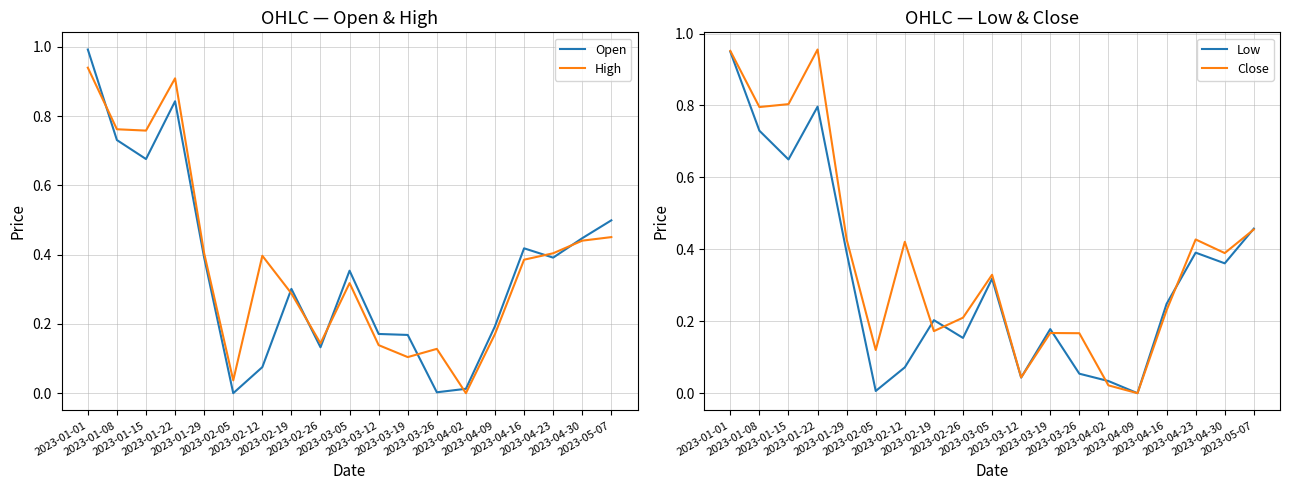

What is the label of the 12th point from the right?

2023-02-19